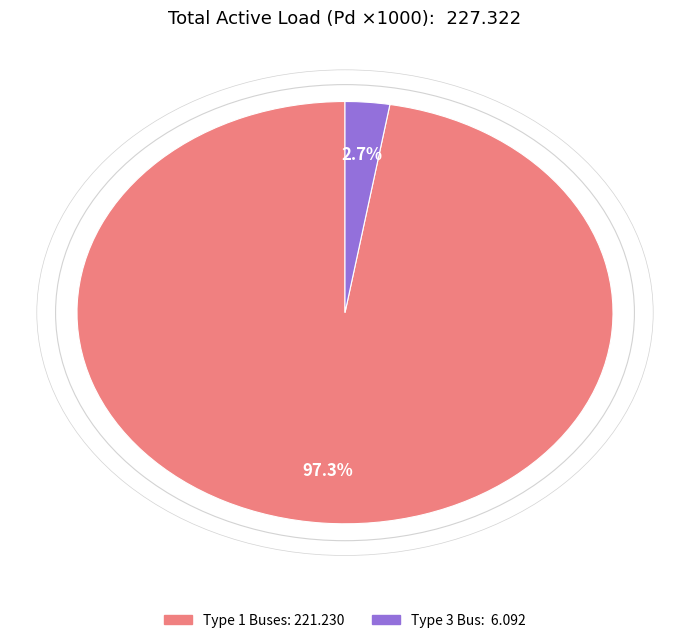

Is there a majority slice in this chart?

Yes